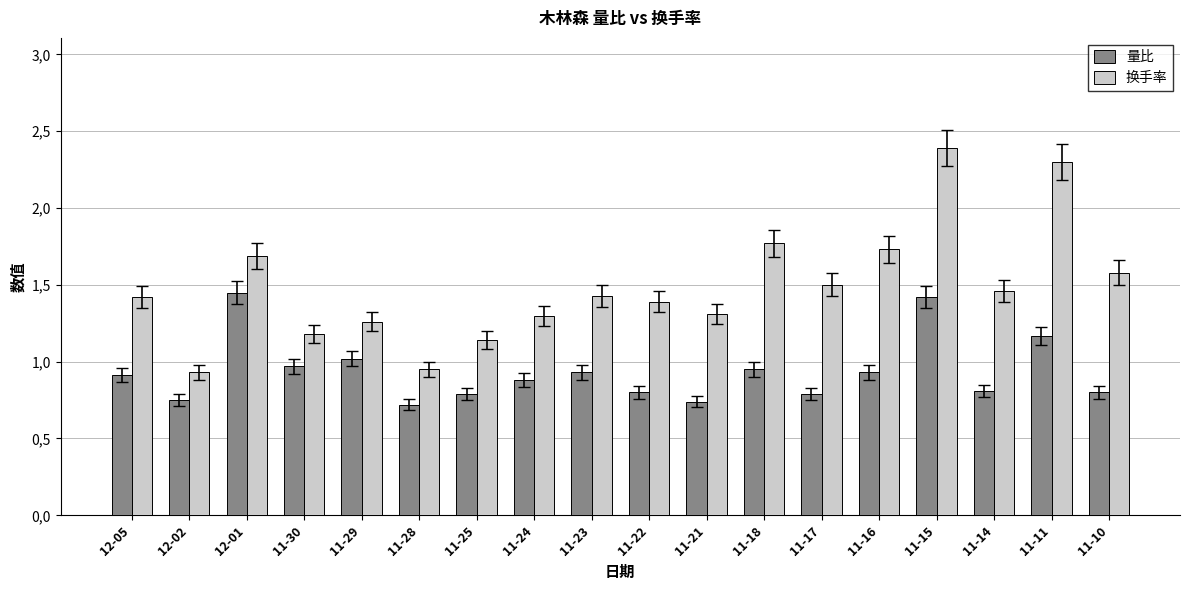

What are all the series names shown in the legend?

量比, 换手率